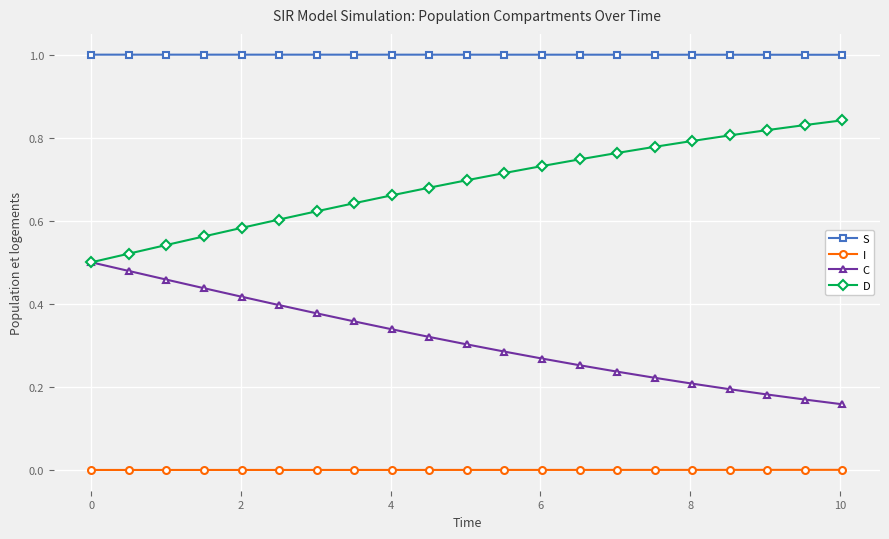

List the series in order of their peak value, highest first.

S, D, C, I